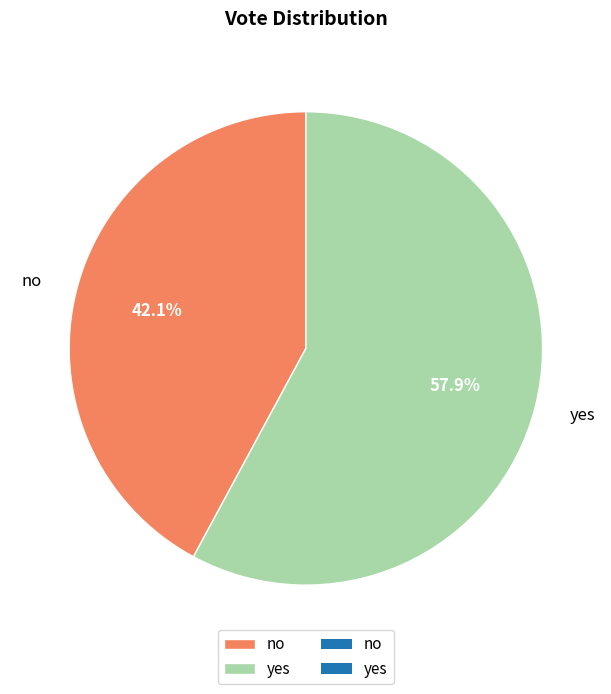

Approximately how many times larger is the value at no compared to yes?

0.7